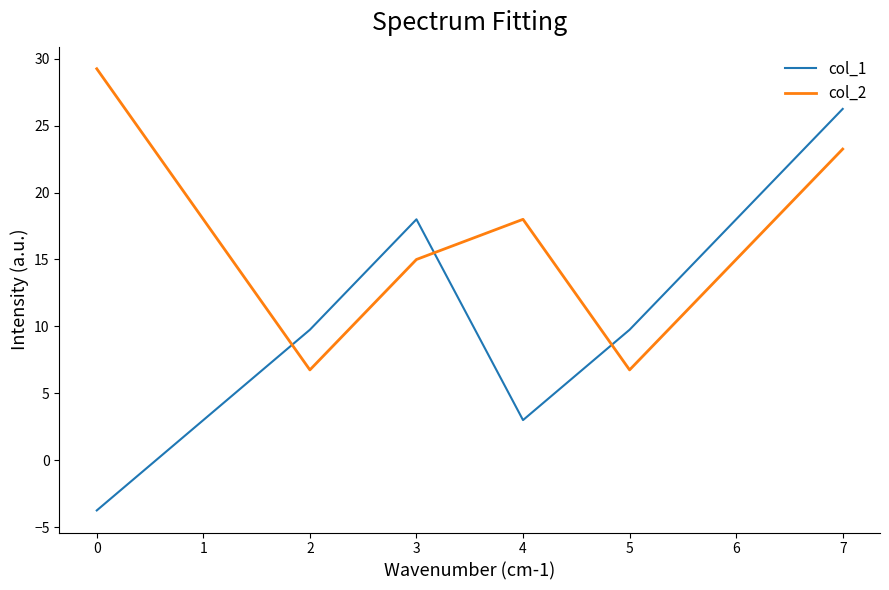

The col_1 series shows 16.1 at 1. True or false?

False